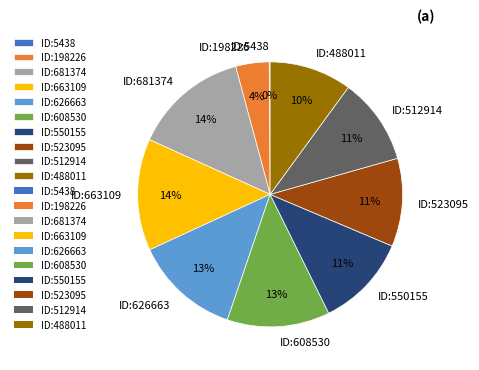

Does ID:663109 represent more than half of the total?

No